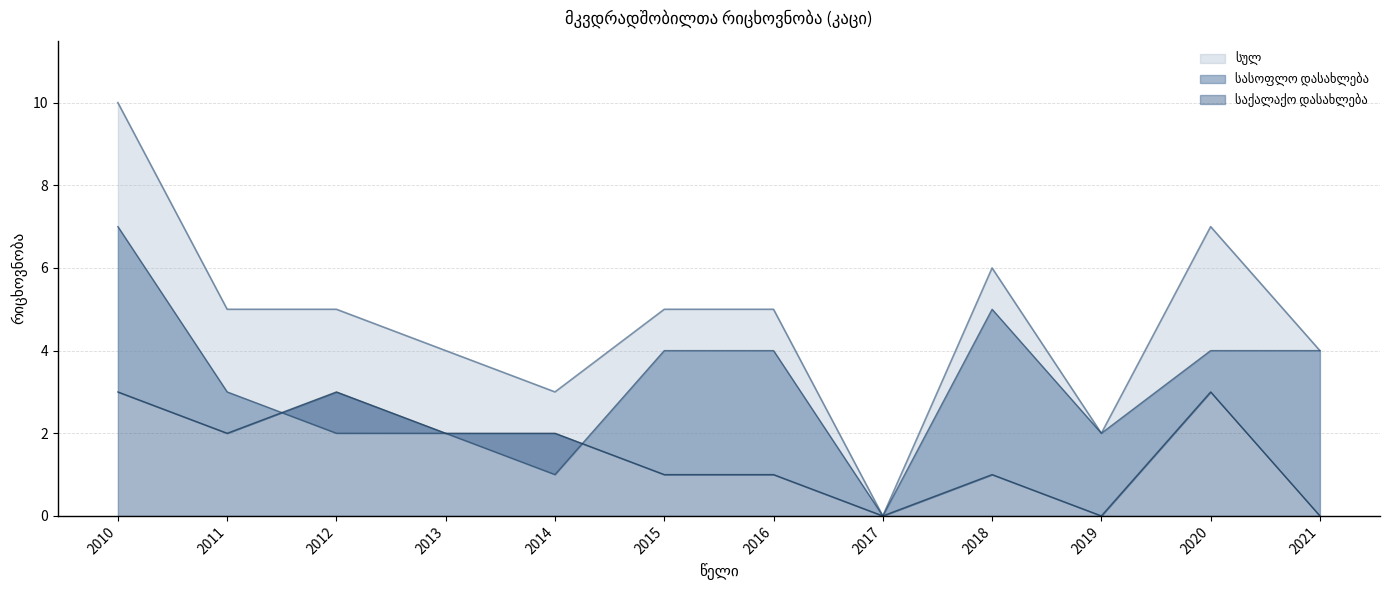

At which label does სასოფლო დასახლება first exceed 4?

2010